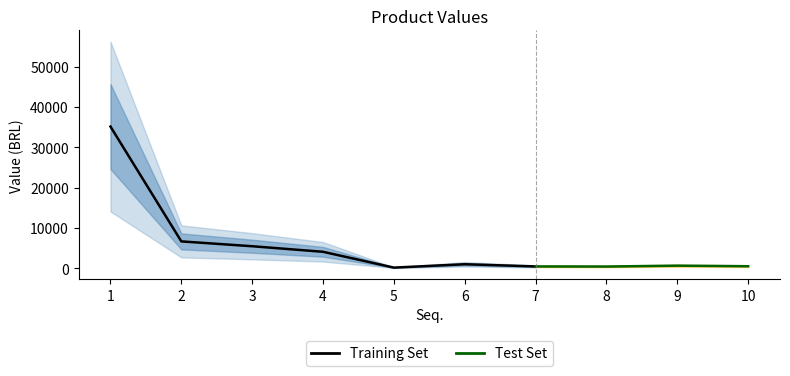

The value of ValorUnit at 6 is 281.2. True or false?

False